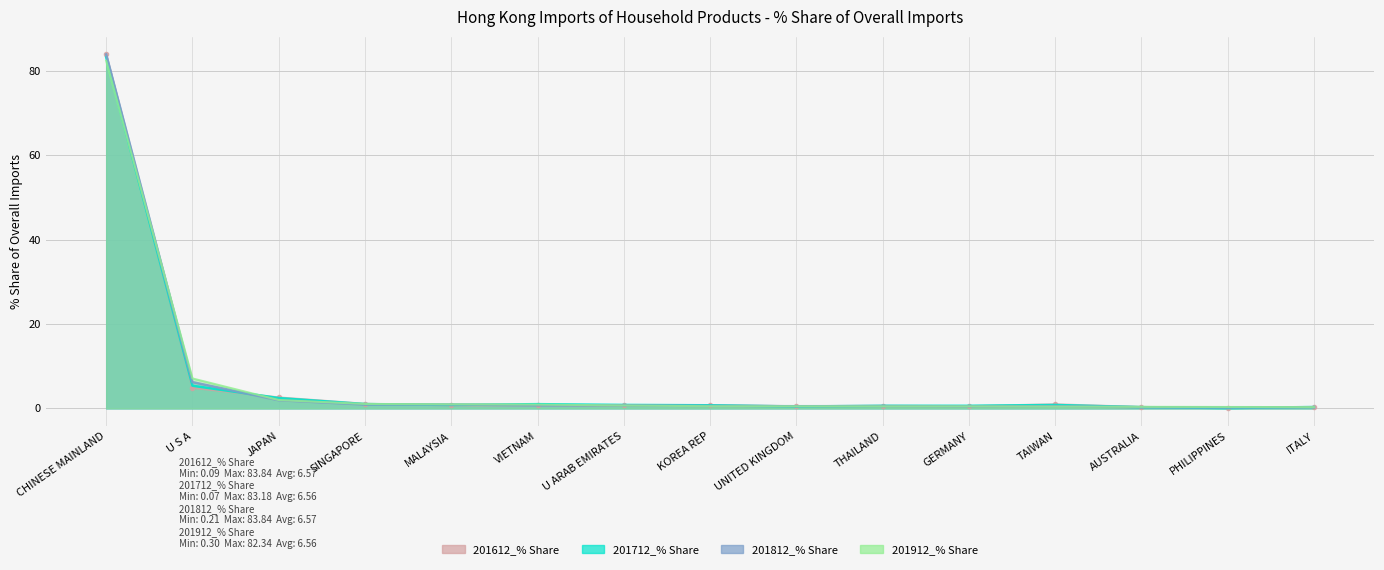

True or false: 201912_% Share has a value of 0.2 at KOREA REP.

False